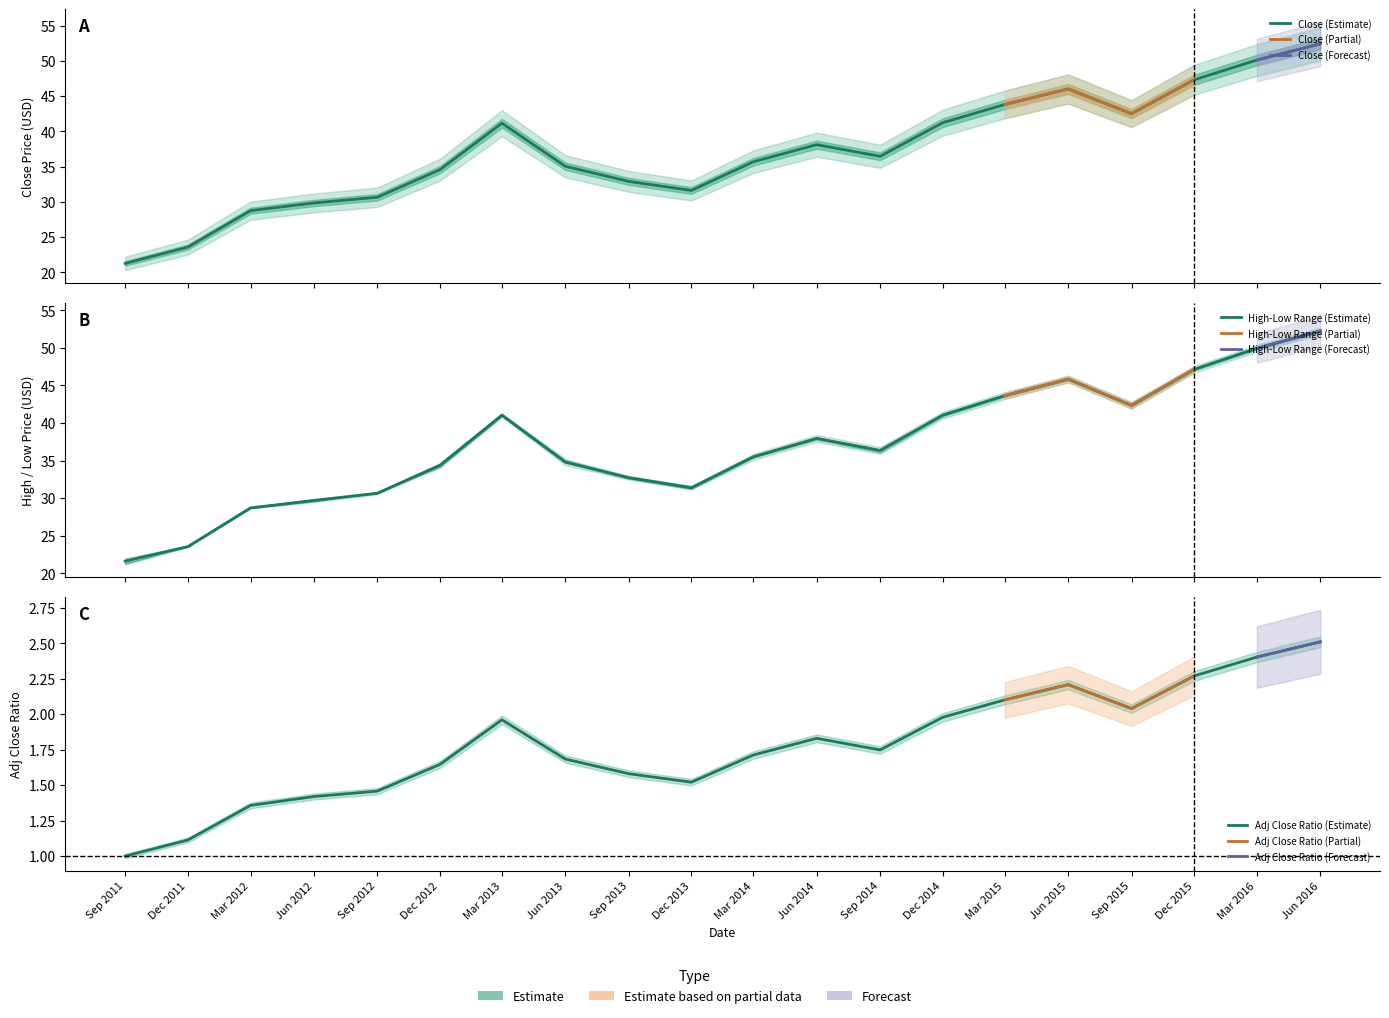

What is the spread (max minus min) of values at Sep 2015?

40.5